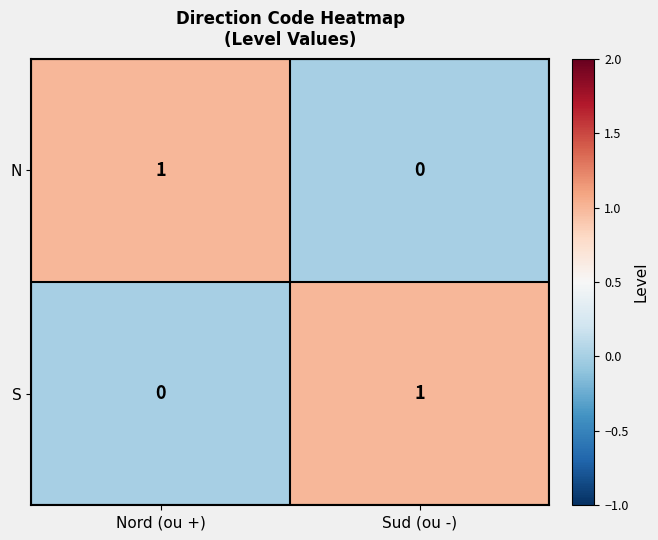

True or false: S has a value of 1 at Sud (ou -).

True